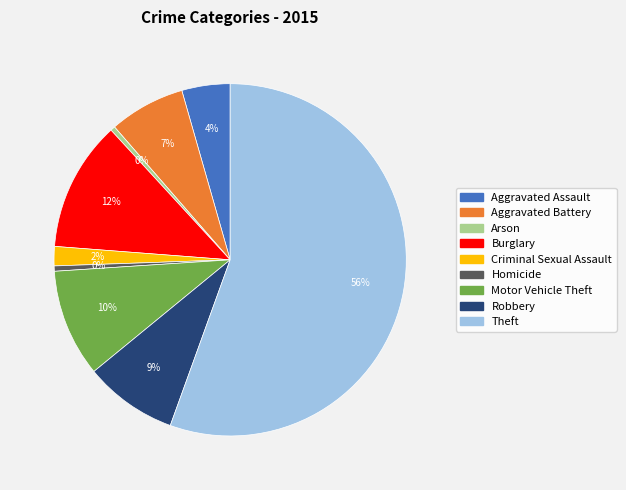

Count the number of slices in the pie.

9